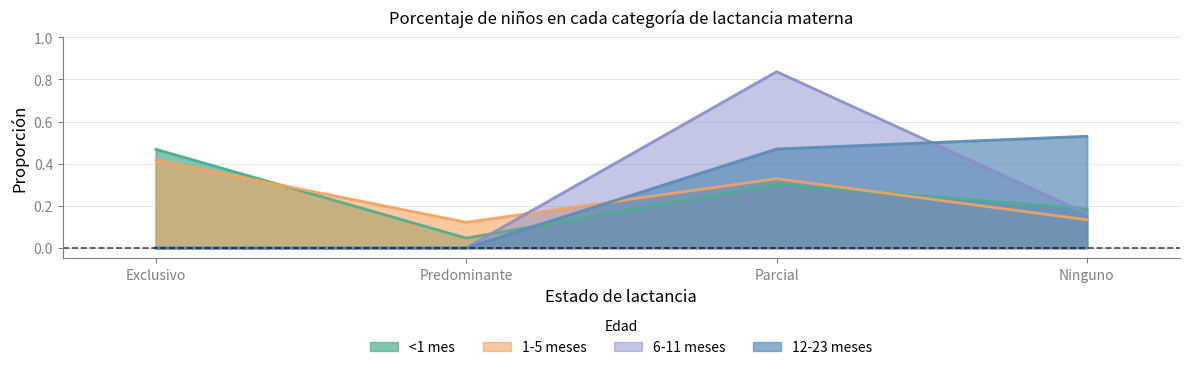

At which label does 12-23 meses reach its peak?

Ninguno